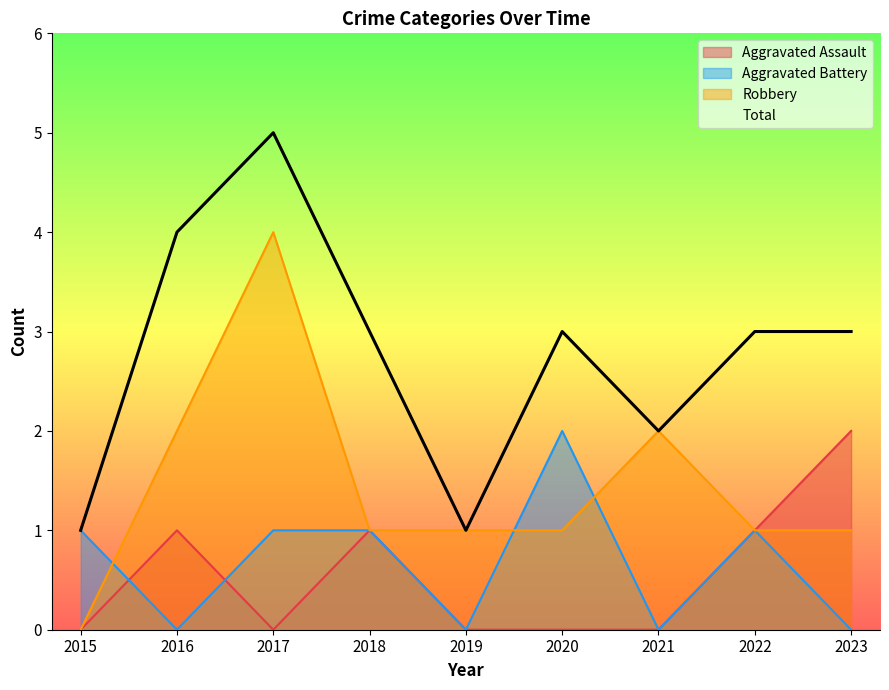

What is the total value across all series at 2022?

6